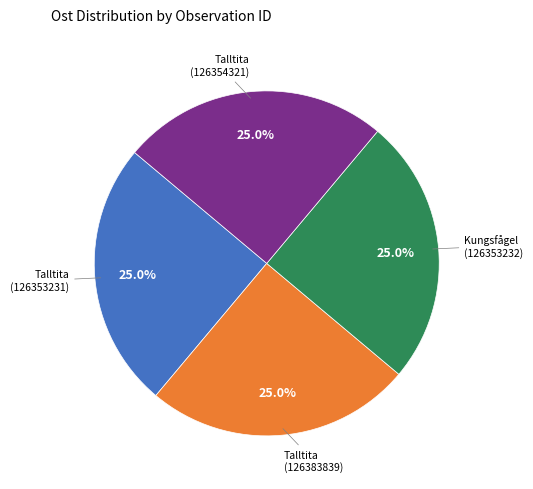

Is there any slice that represents more than half of the pie?

No